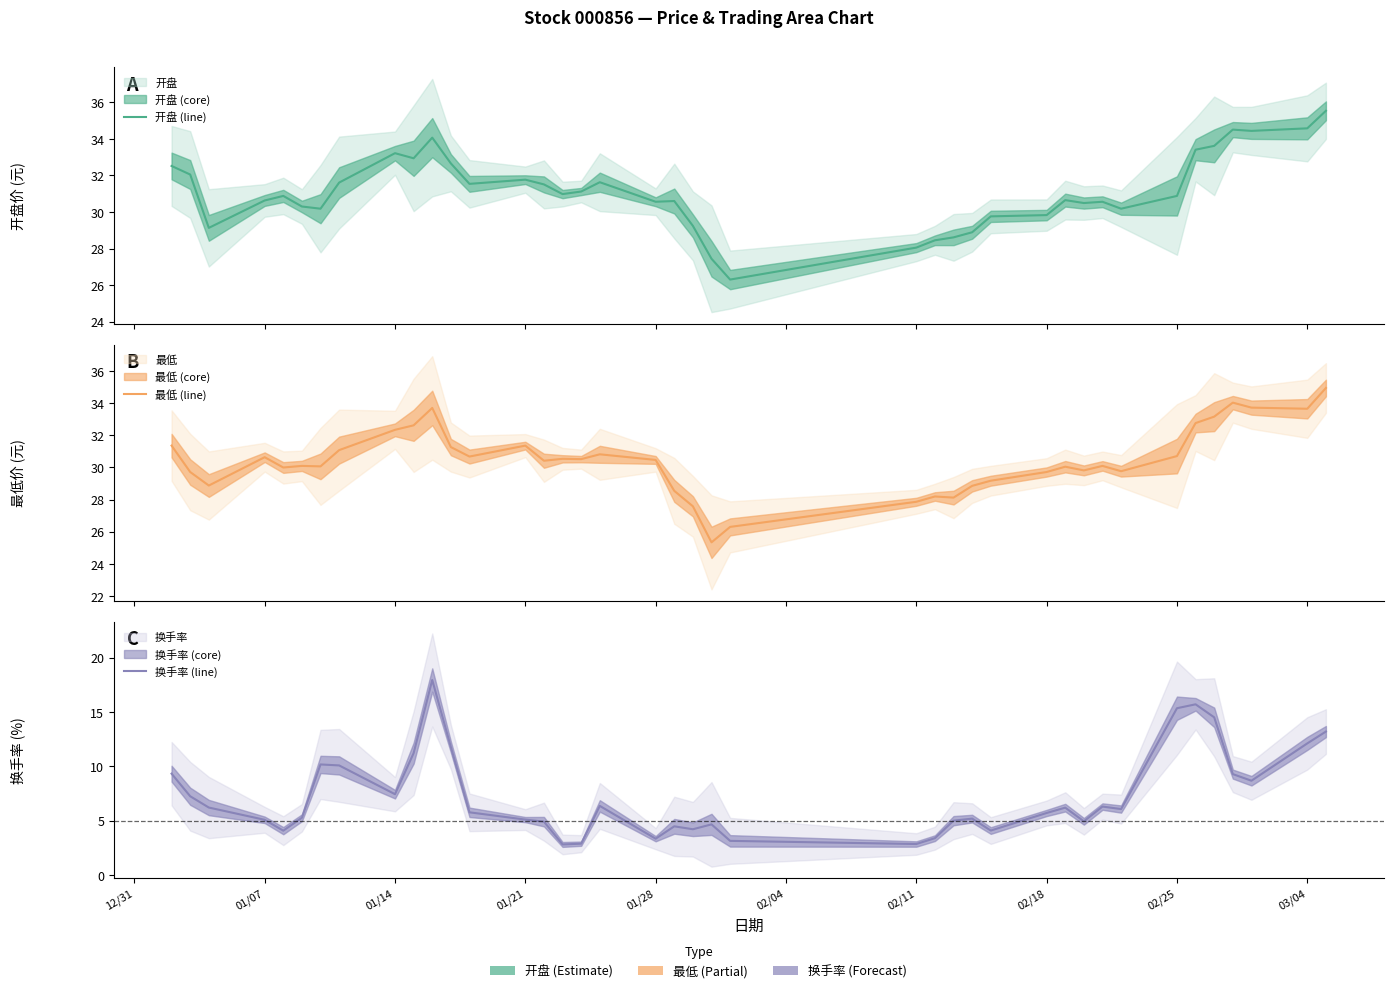

How many lines are shown in the chart?

3